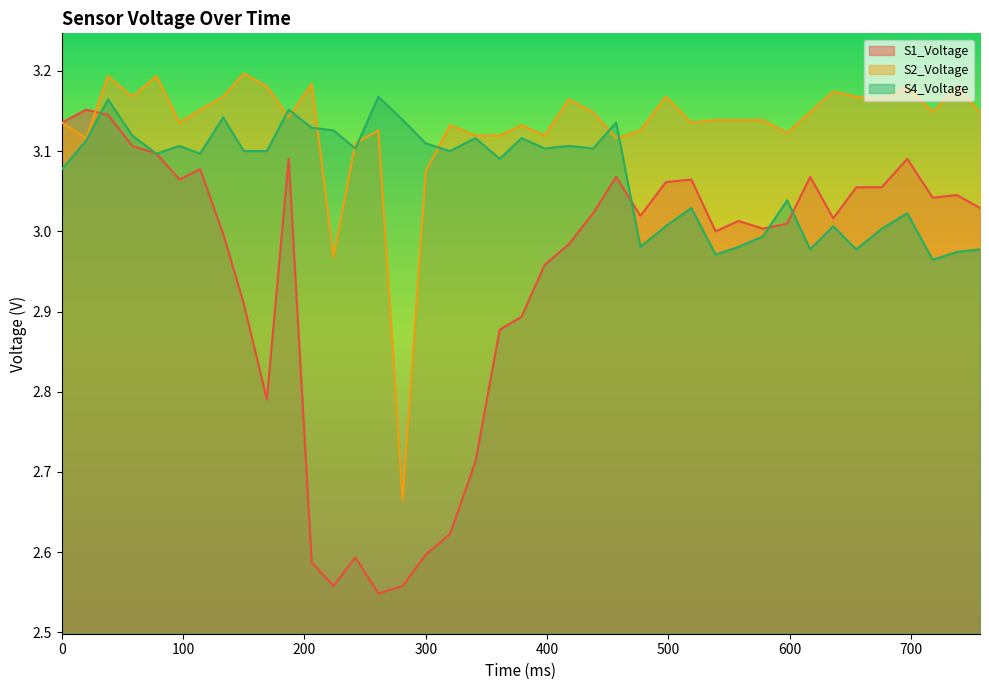

Does the chart have visible grid lines?

No